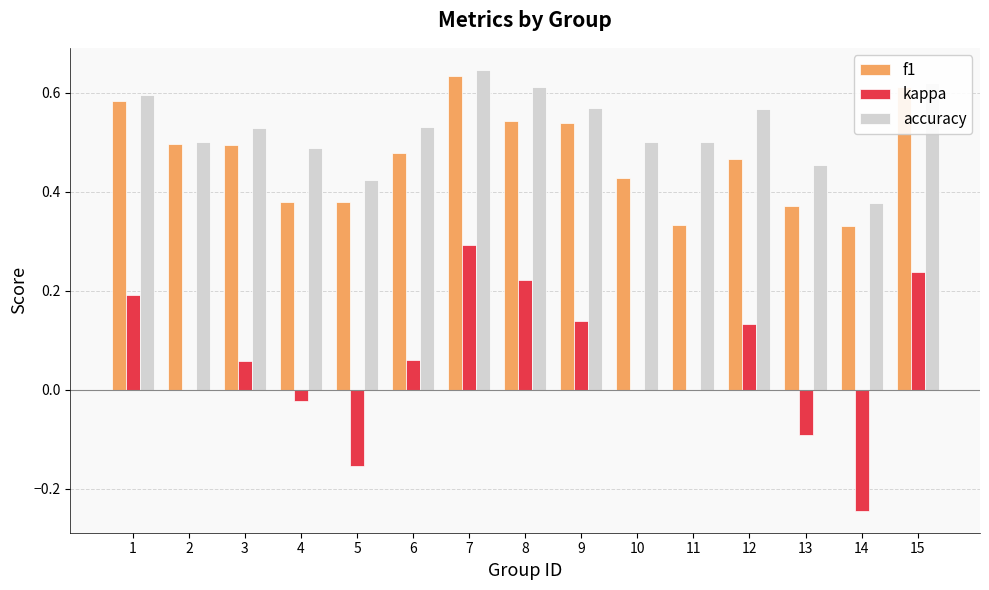

At which category is the sum across all series the highest?

7